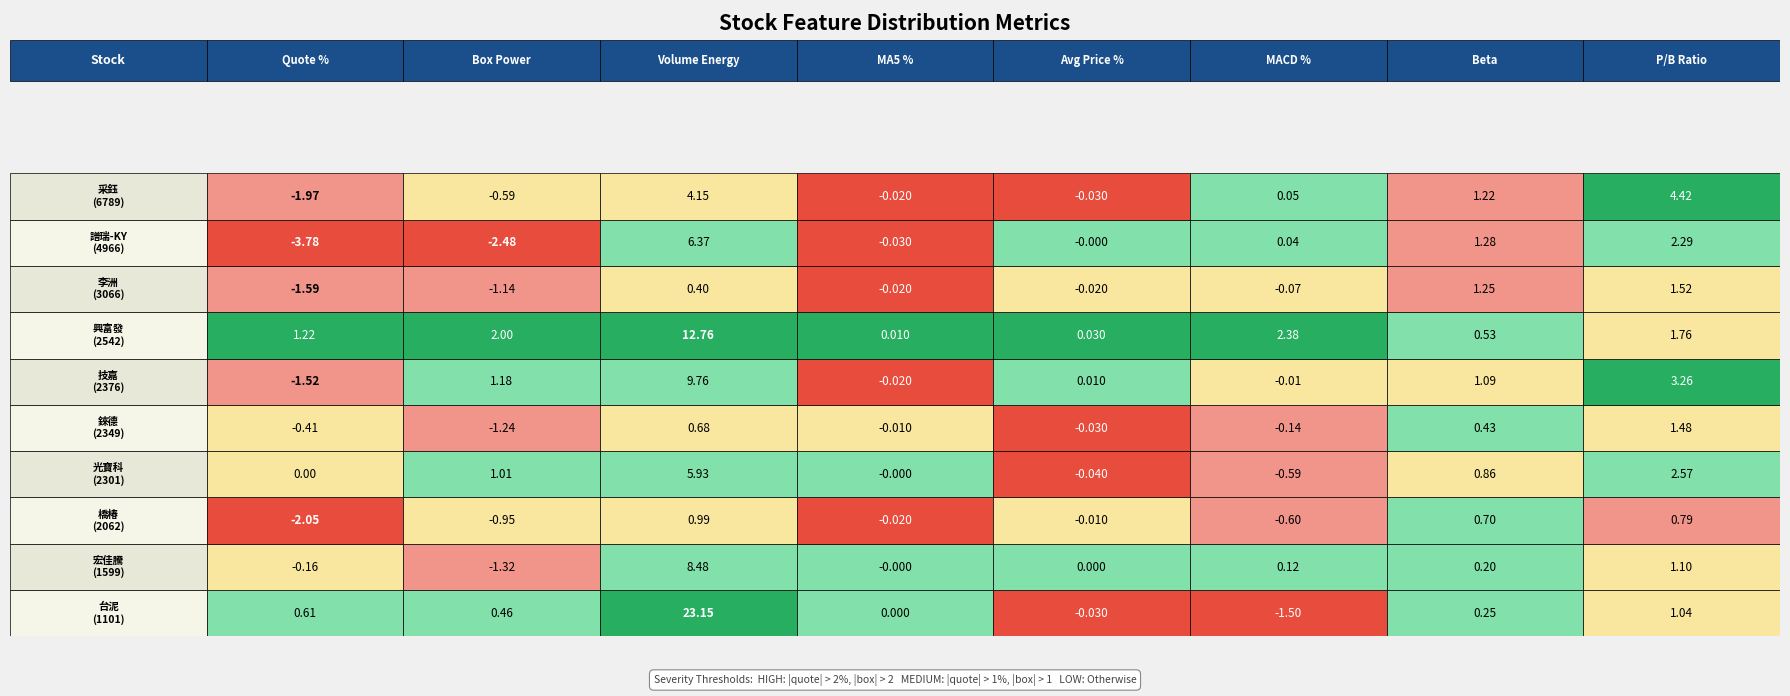

Is the value of 貝他值 at 4 greater than the value of 均價_% at 0?

Yes